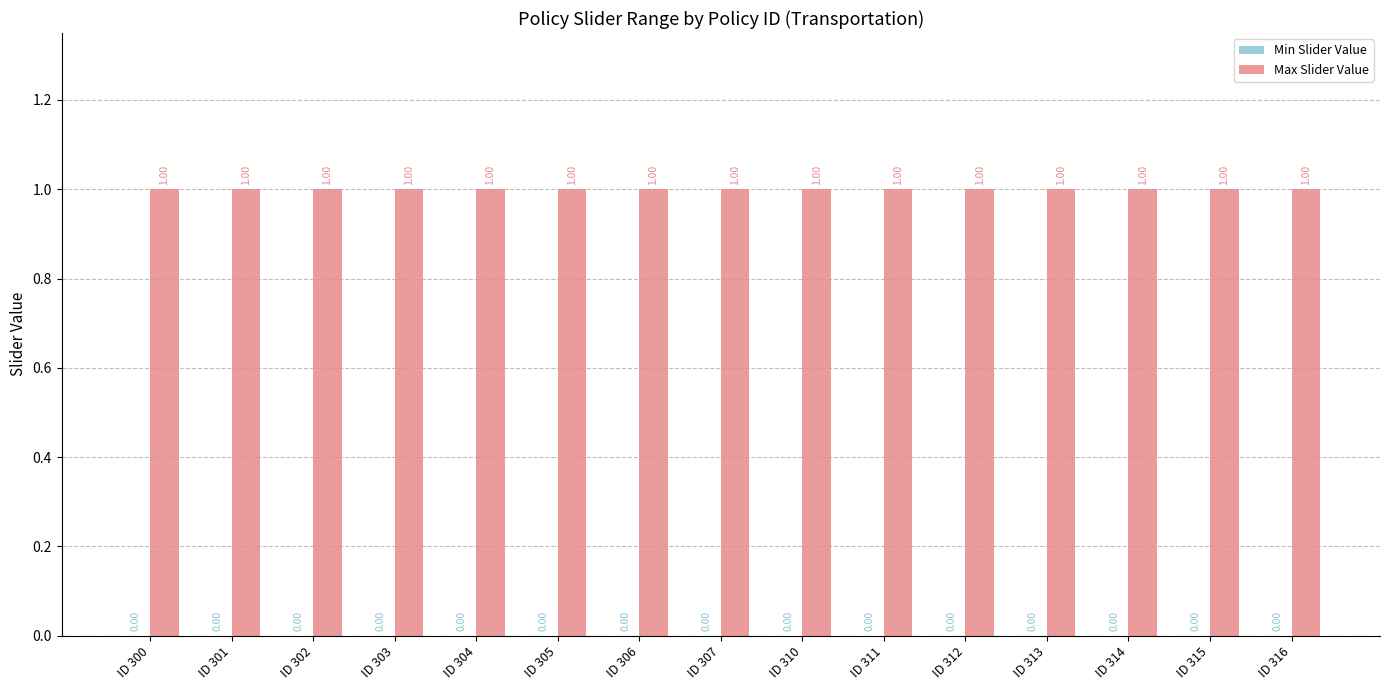

Reading right to left, what are all the values shown in this chart?

Min Slider Value: 0	0	0	0	0	0	0	0	0	0	0	0	0	0	0
Max Slider Value: 1	1	1	1	1	1	1	1	1	1	1	1	1	1	1